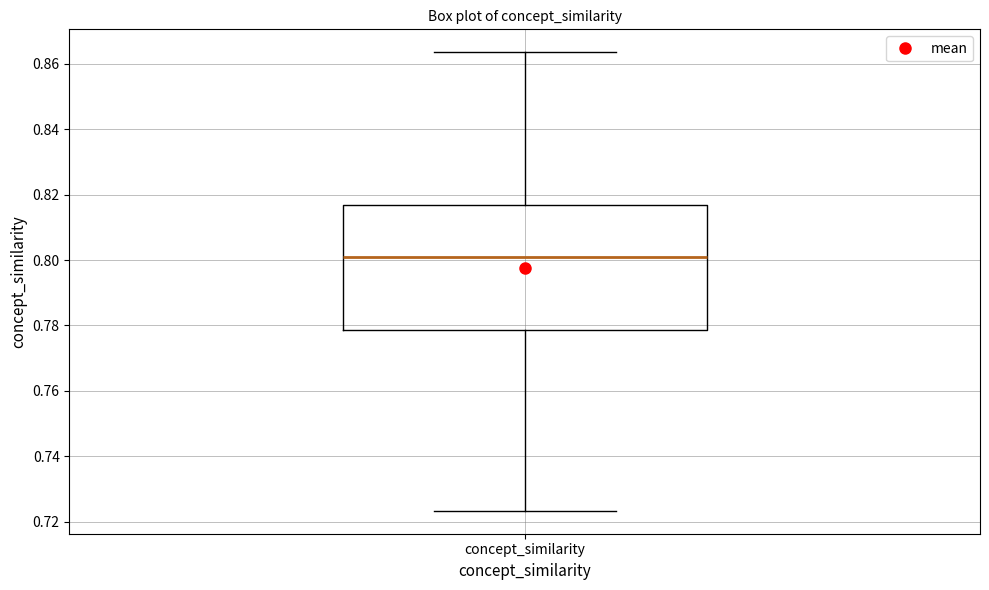

Where does the upper whisker of the box for concept_similarity end on the y-axis? The values are not printed on the chart, so give them approximately, as read against the axis.

0.864